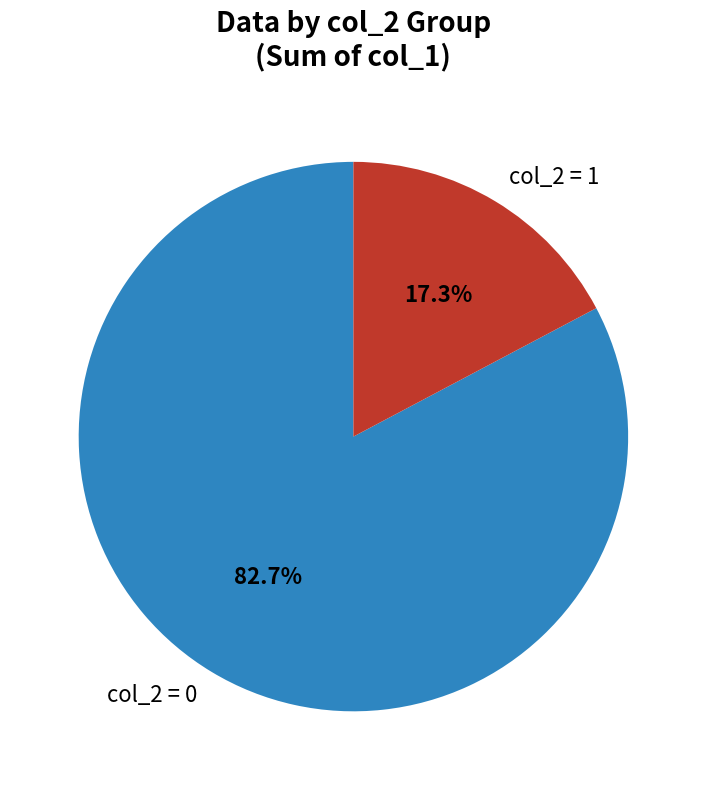

Rank the categories by value from lowest to highest.

col_2 = 1, col_2 = 0